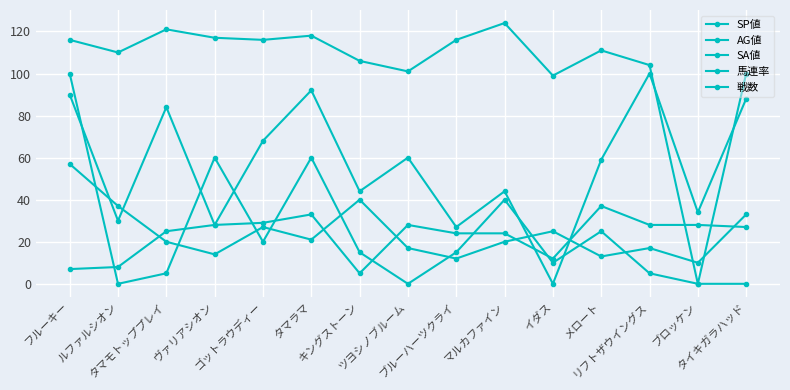

How many data points in 戦数 are less than 27?

7